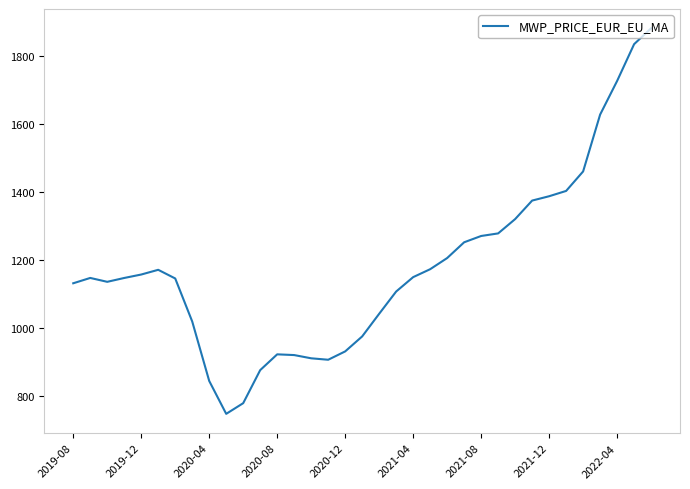

What is the minimum value shown in the chart?

748.3